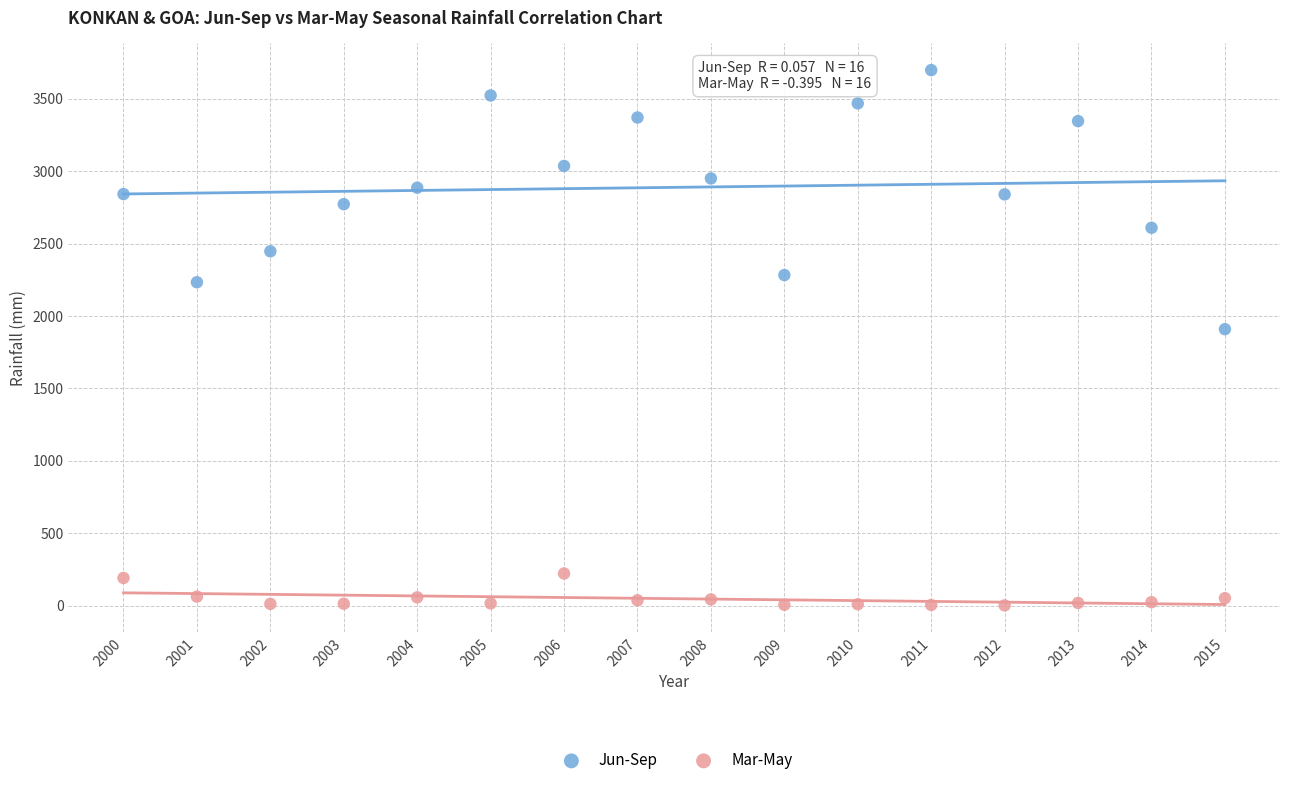

Which series has the largest Y range (max minus min)?

Jun-Sep